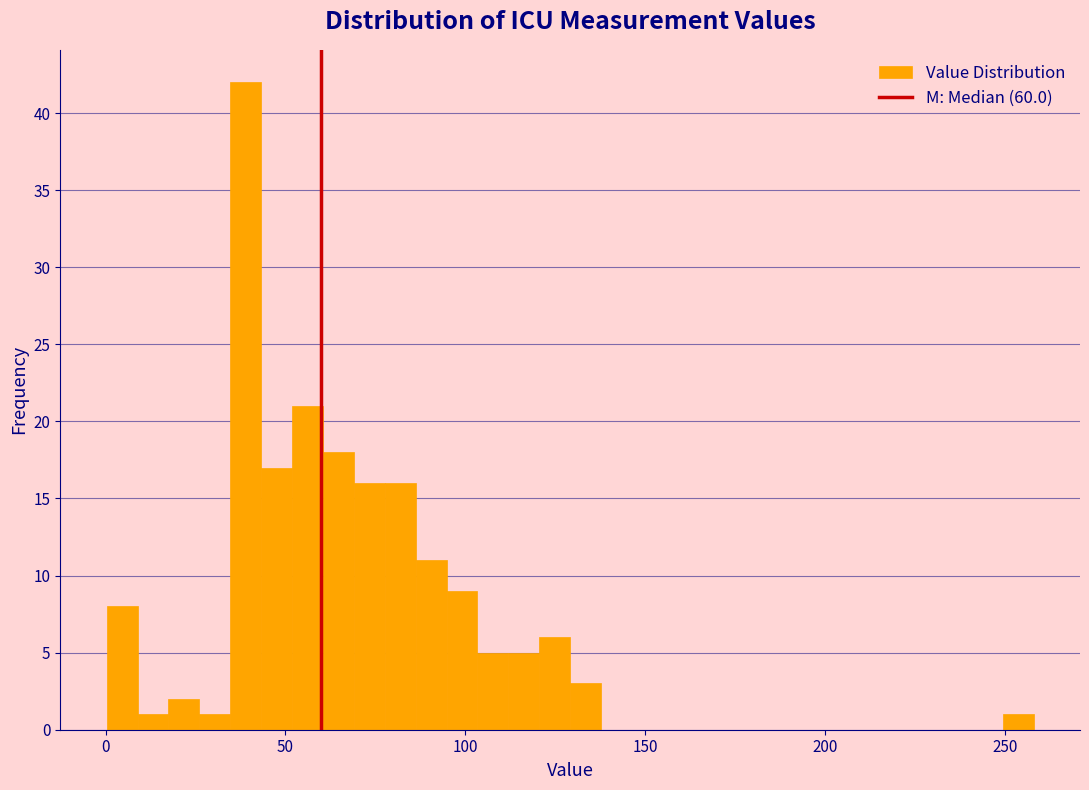

Around what value on the x-axis is the tallest bar? Give the approximate position of its centre, as read against the axis.

40